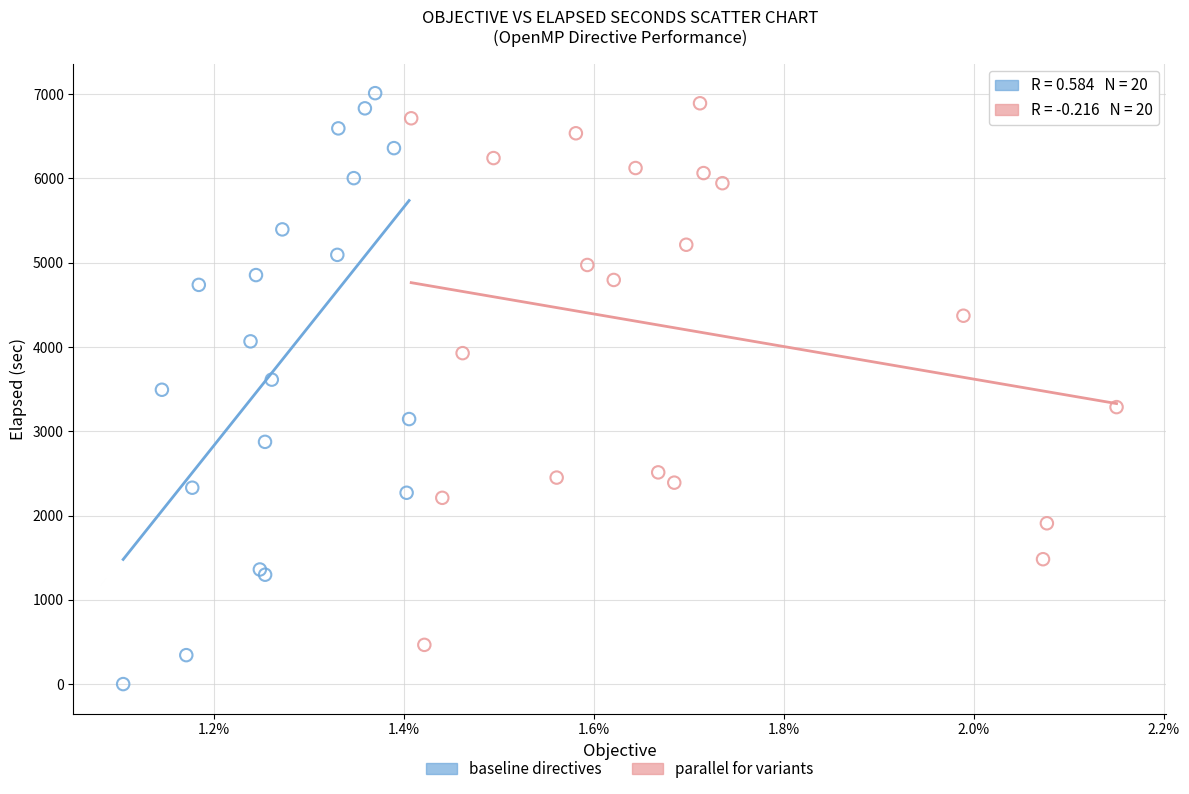

Which series has the widest spread of Y values?

baseline directives